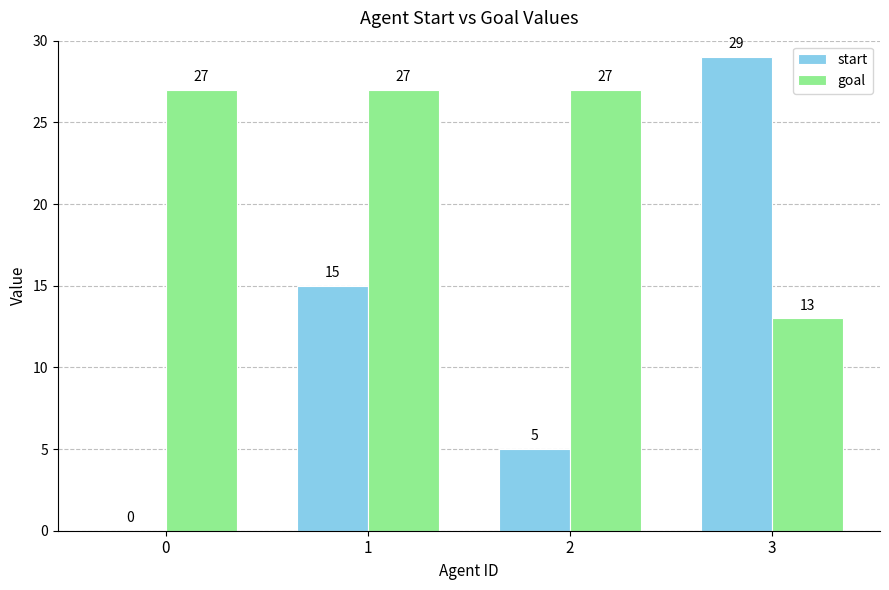

Read the start value at 3.

29